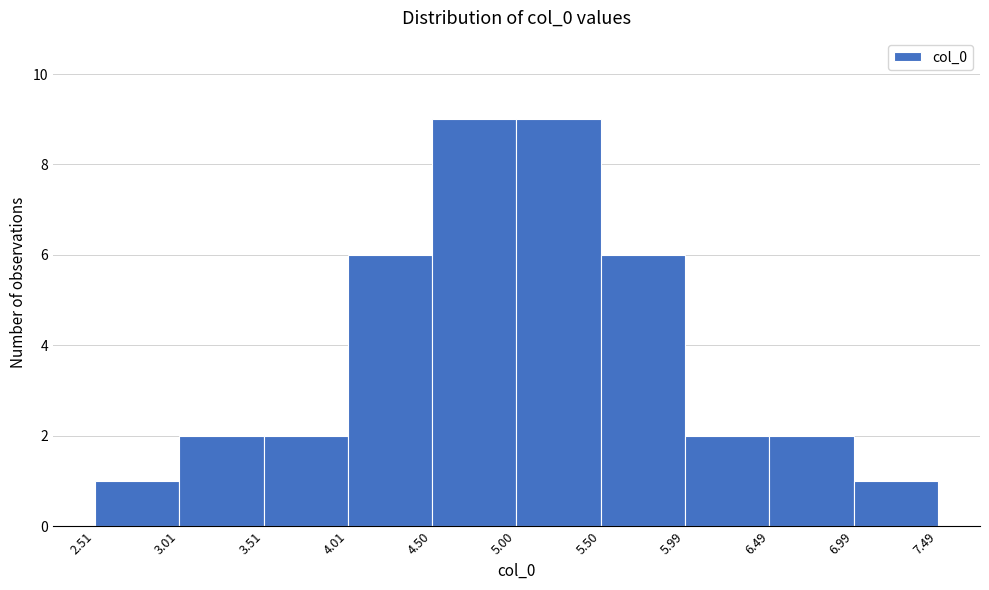

What is the height of the bar covering 3.51 to 4.01 on the x-axis? The values are not printed on the chart, so give them approximately, as read against the axis.

2